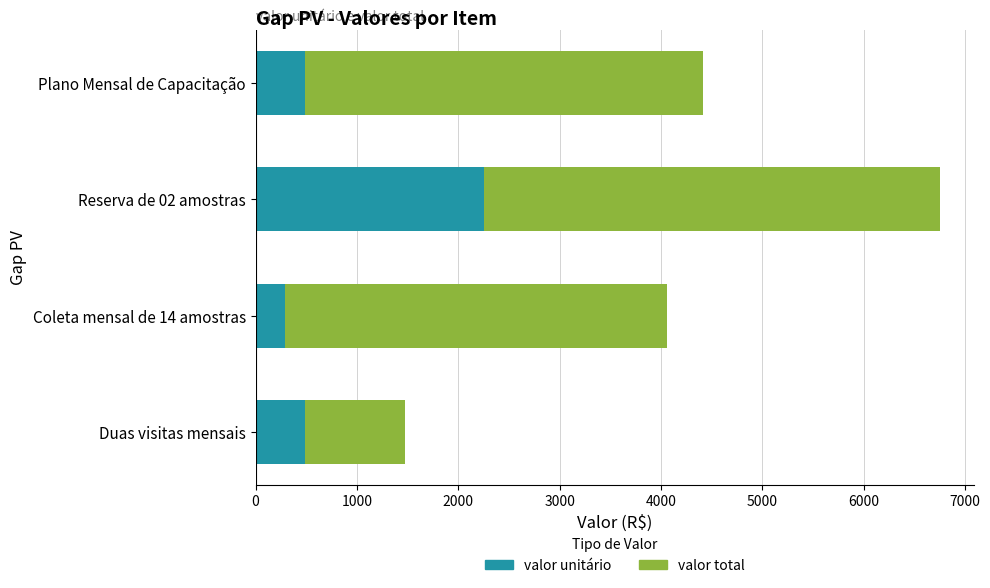

Read the valor unitário value at Duas visitas mensais.

490